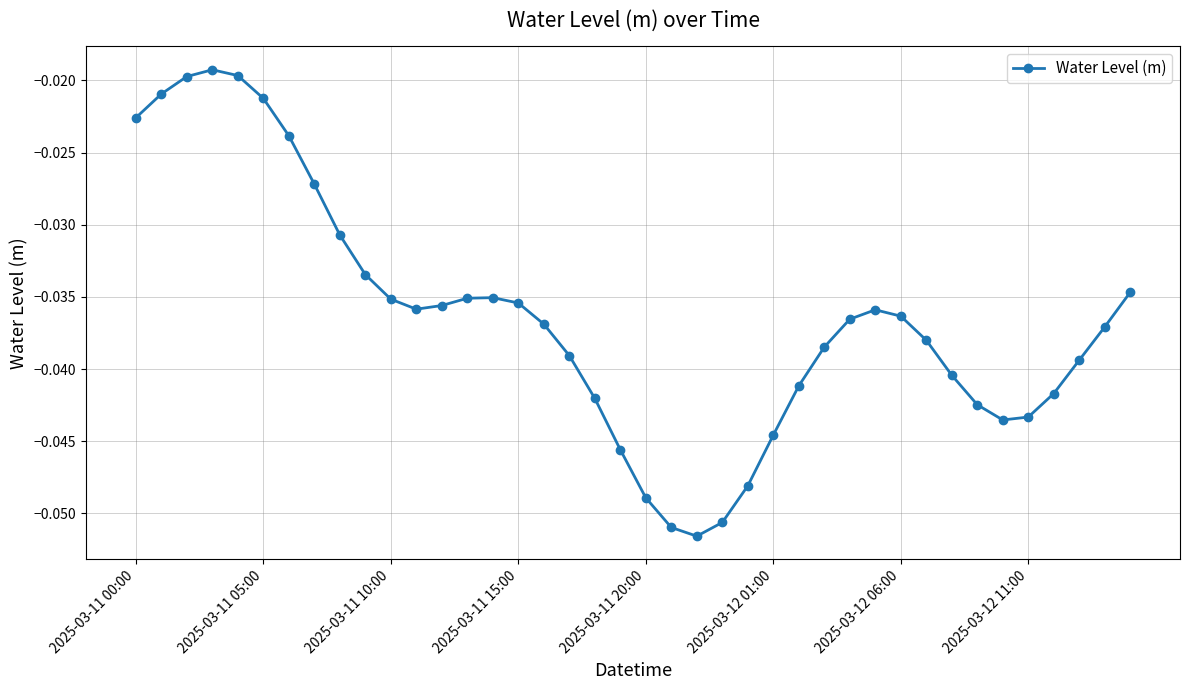

True or false: the data has more than 1 interior local peaks.

True